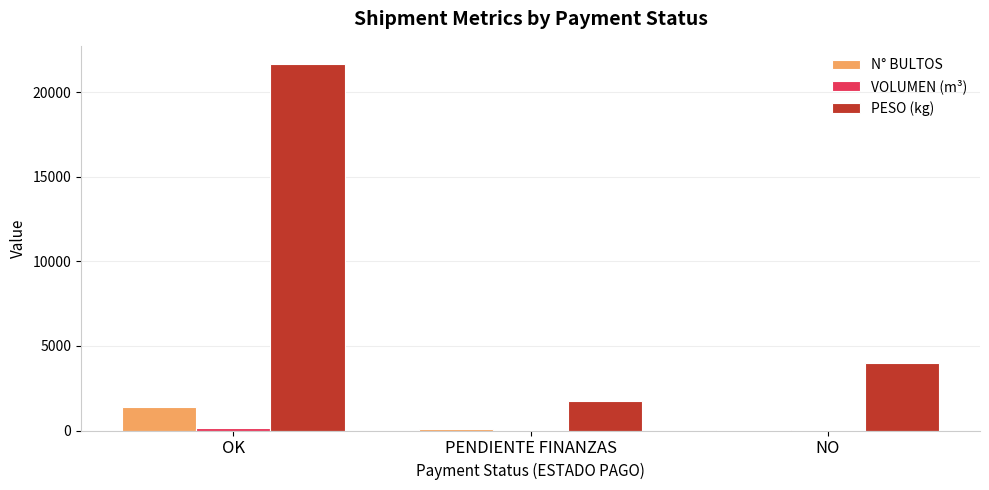

Which category has the highest value in the PESO (kg) series?

OK